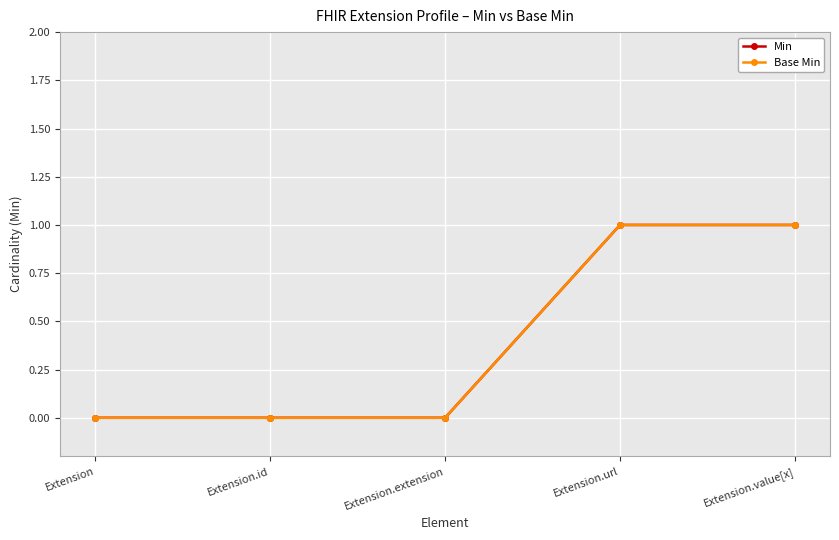

Is this an area chart (filled region under the line)?

No